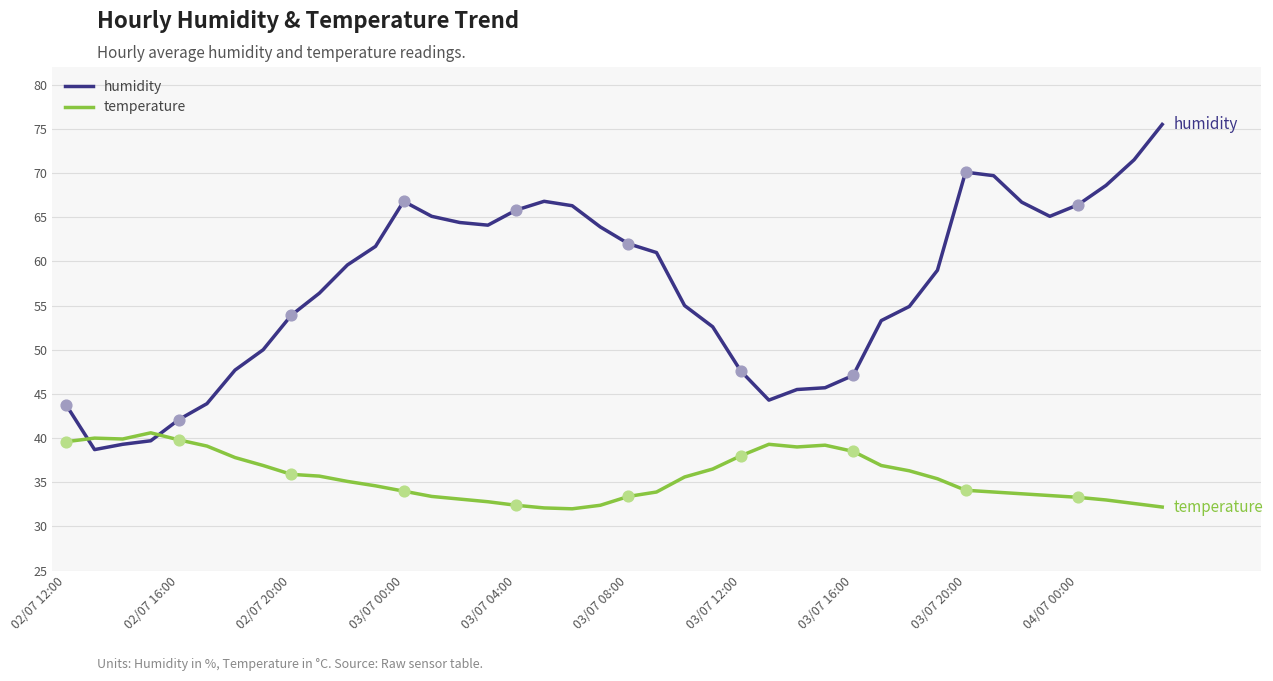

Which series has the largest range (max minus min)?

humidity